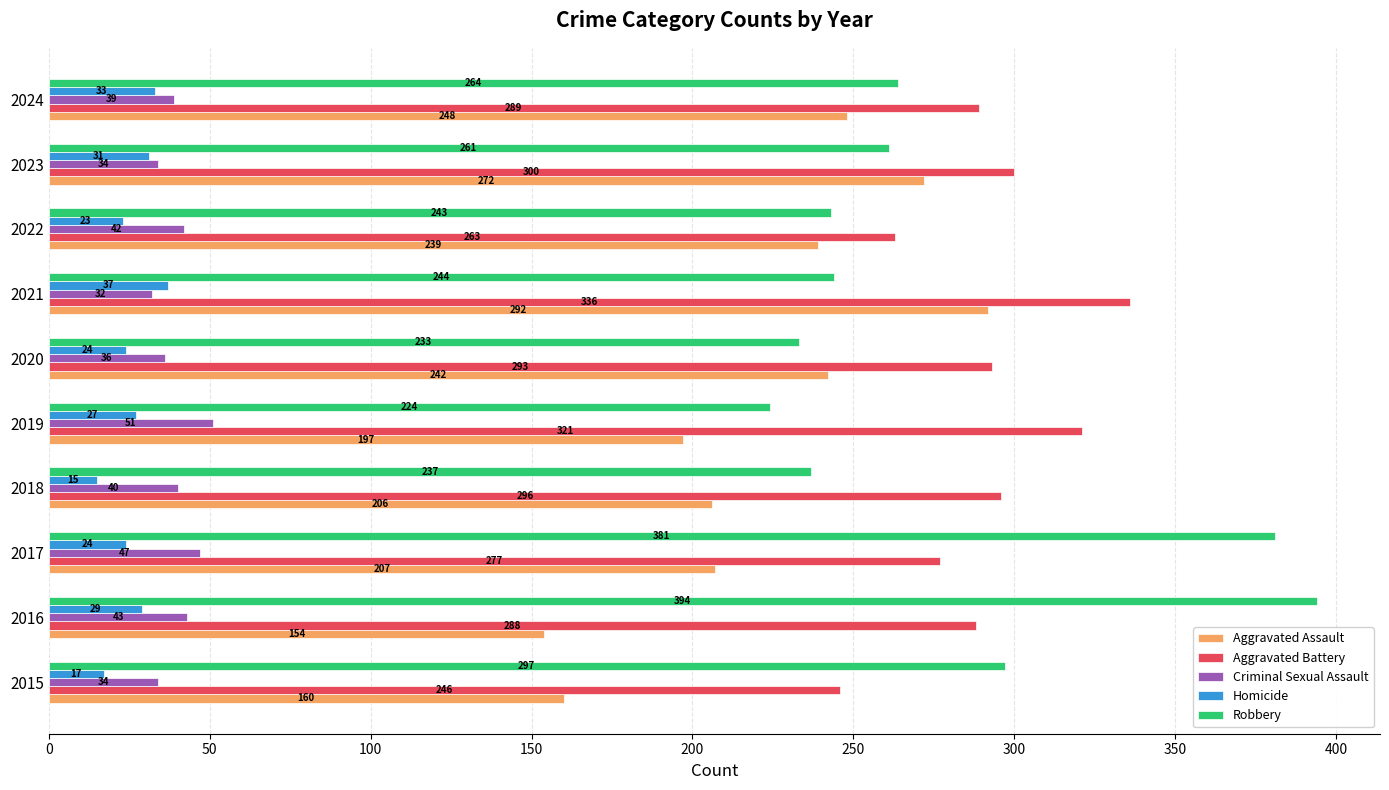

Which series has the largest total across all categories?

Aggravated Battery